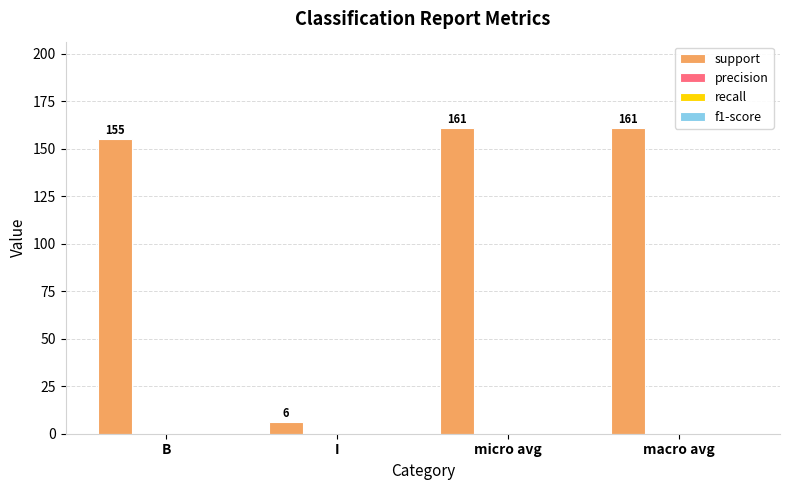

What is the value of the 2nd bar from the left?

6